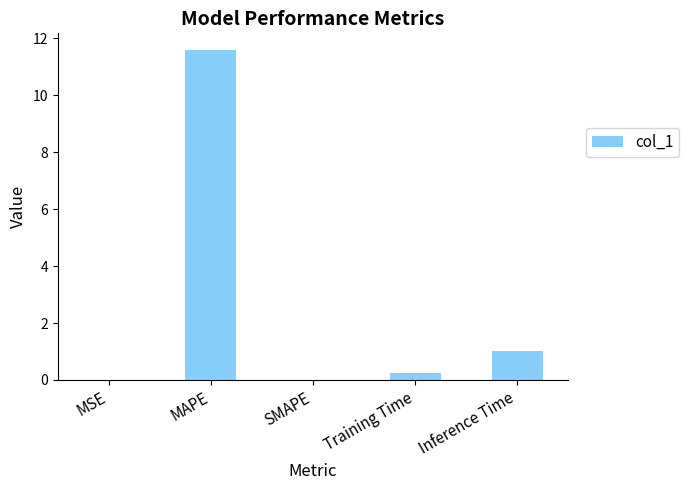

The chart shows a value of 0.2 at Training Time. True or false?

True